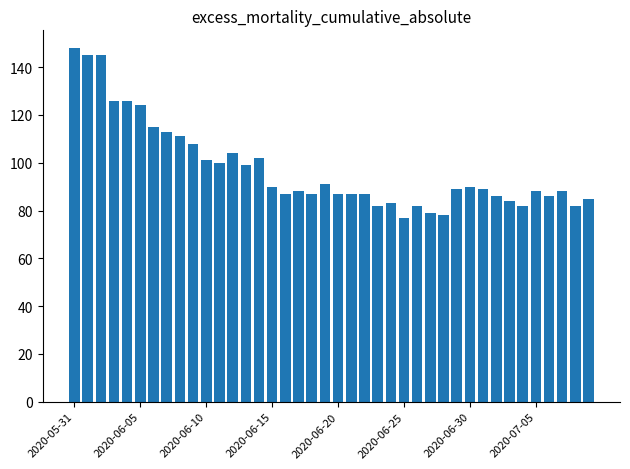

What is the sum of all values?

3901